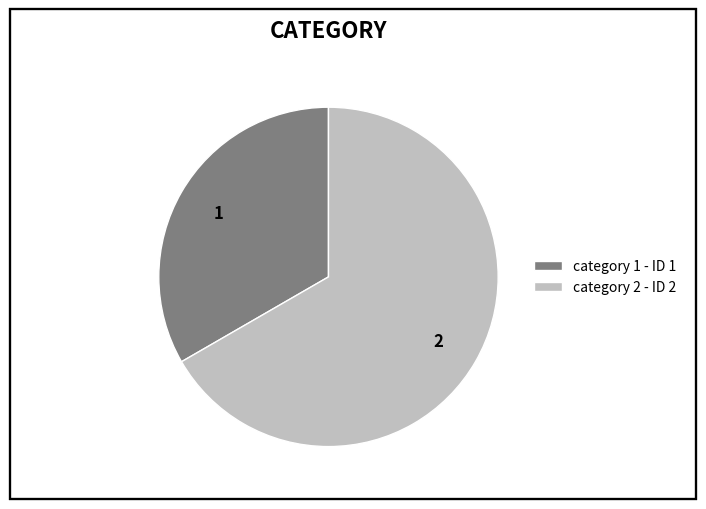

Is there a majority slice in this chart?

Yes